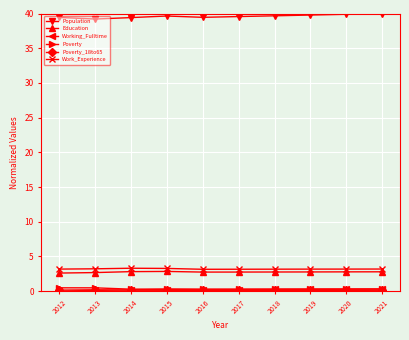

True or false: Population and Education cross at least once.

False